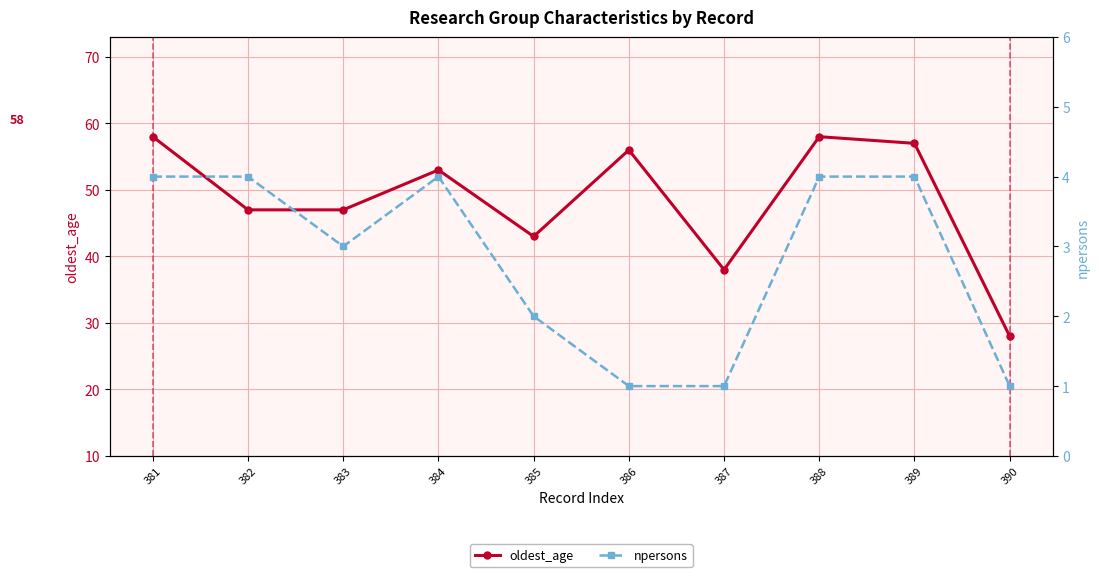

Count the npersons values in the range 1 to 4.

10